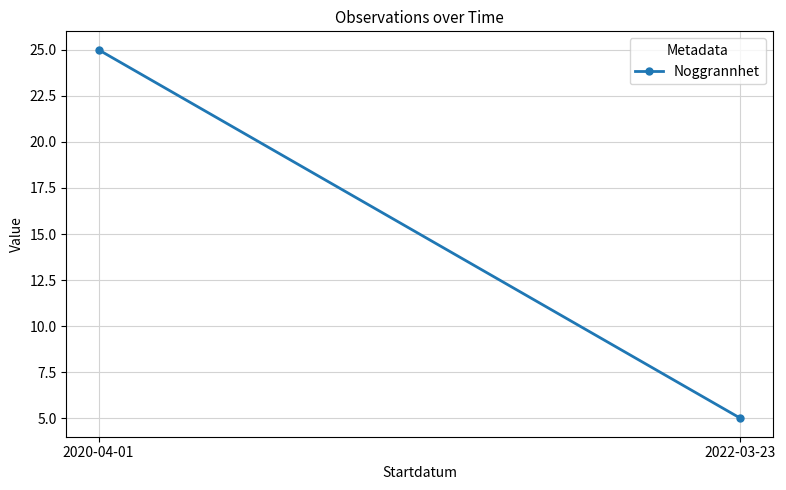

What is the greatest value displayed?

25